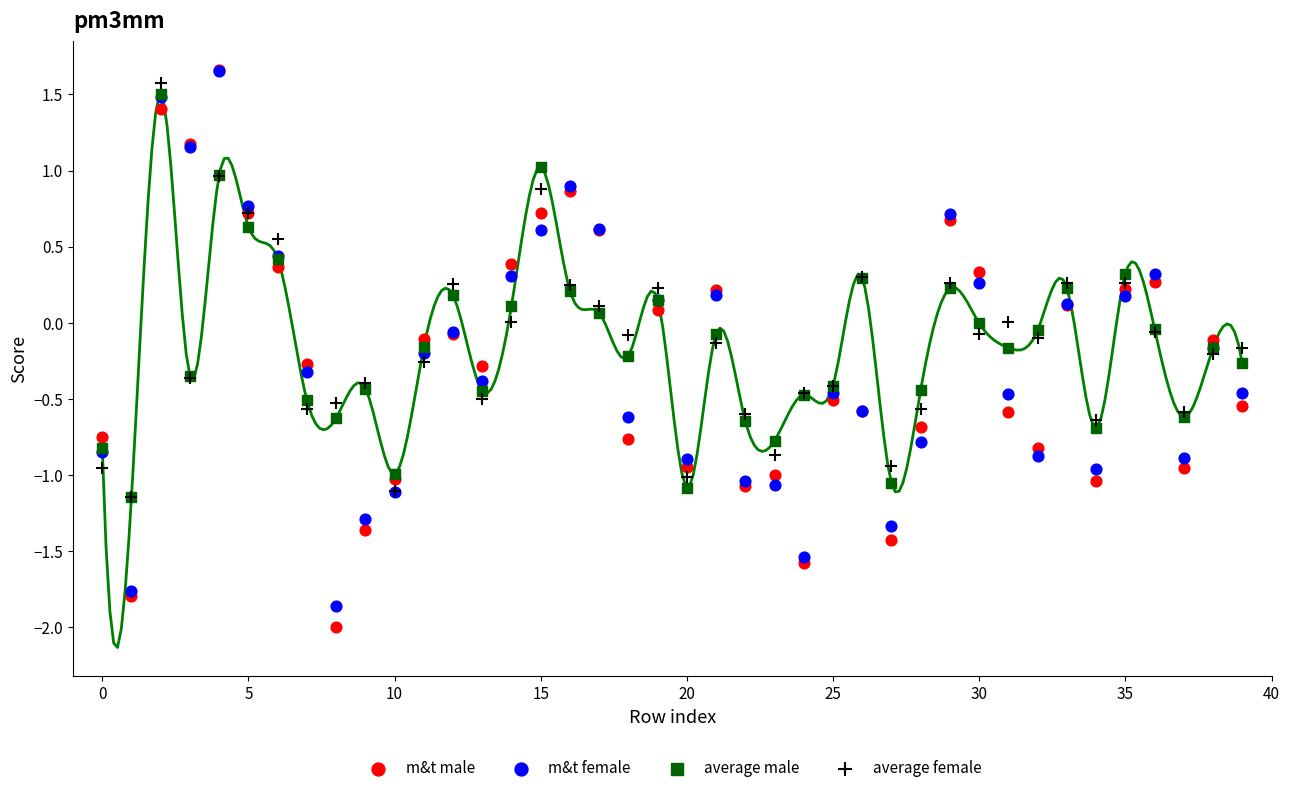

What are all the series names shown in the legend?

m&t male, m&t female, average male, average female